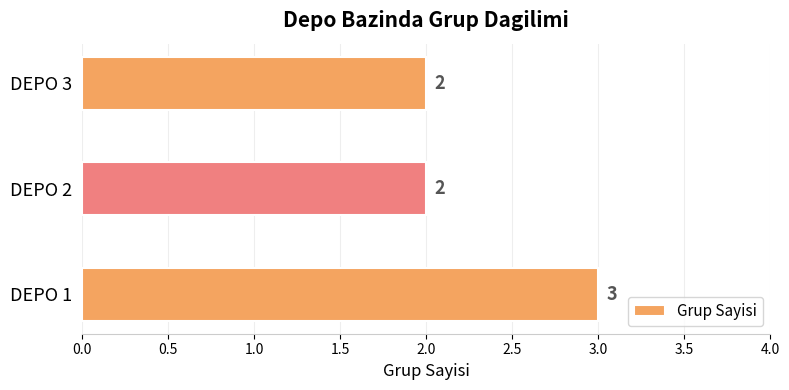

How many values are between 2 and 3?

3